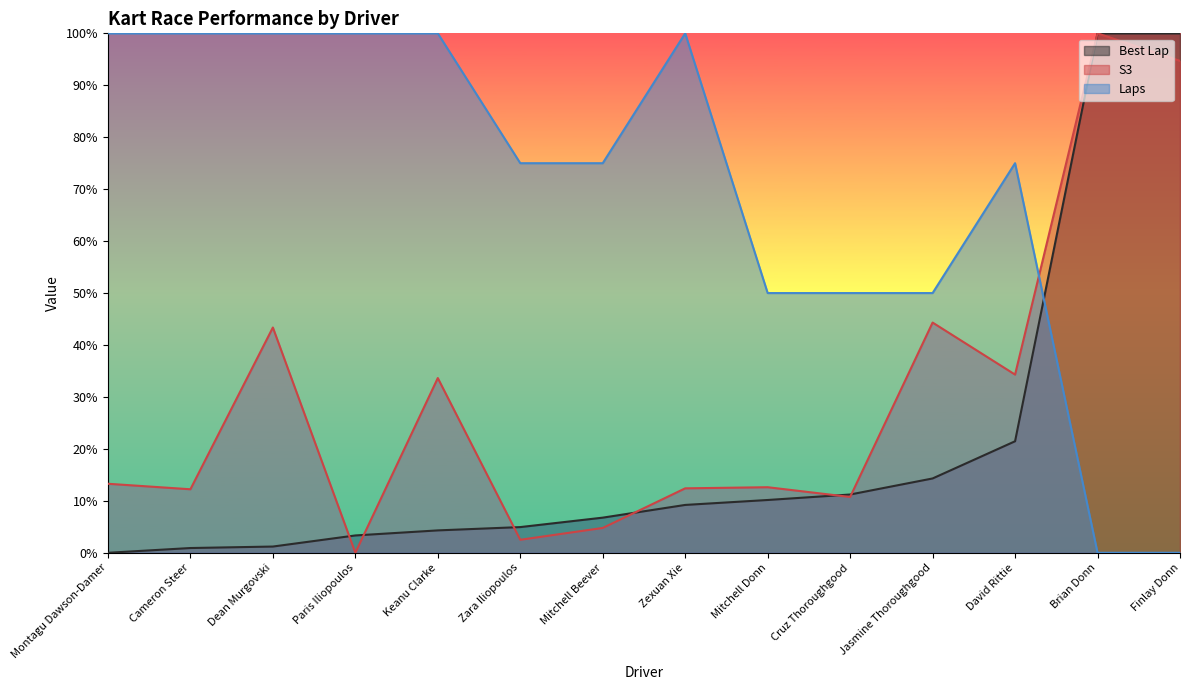

Where does the Best Lap series first go above 9?

Zexuan Xie